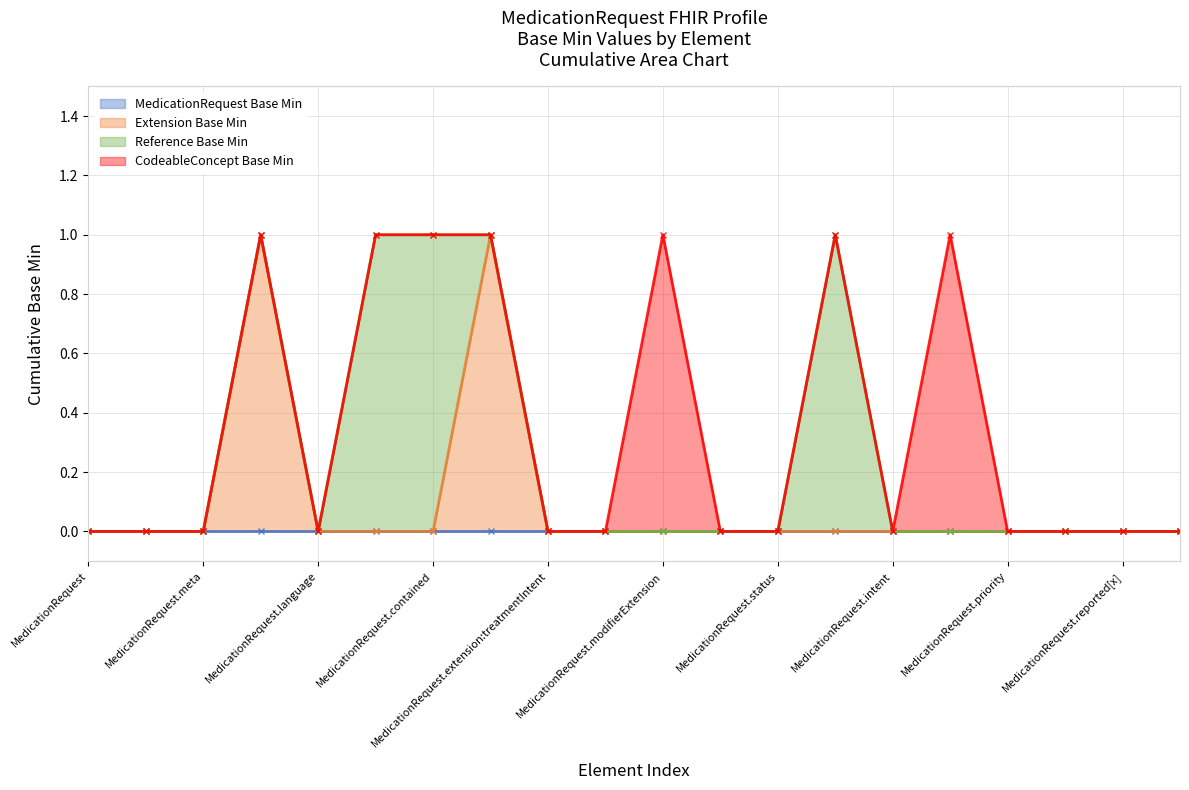

How many data points in Extension Base Min are above 0?

2